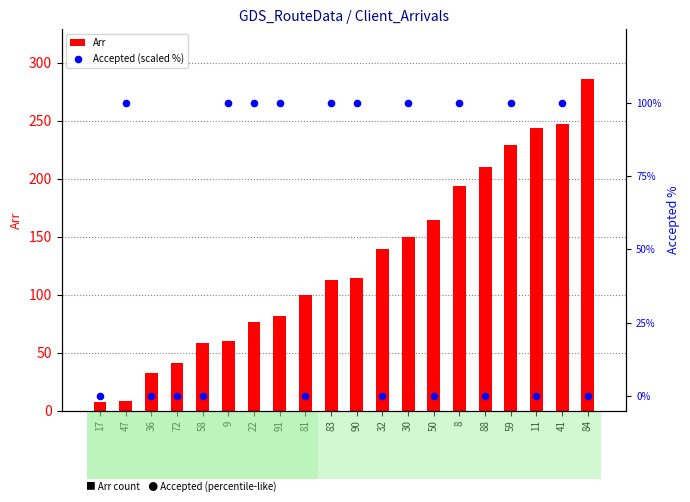

What is the total value across all series at 22?

176